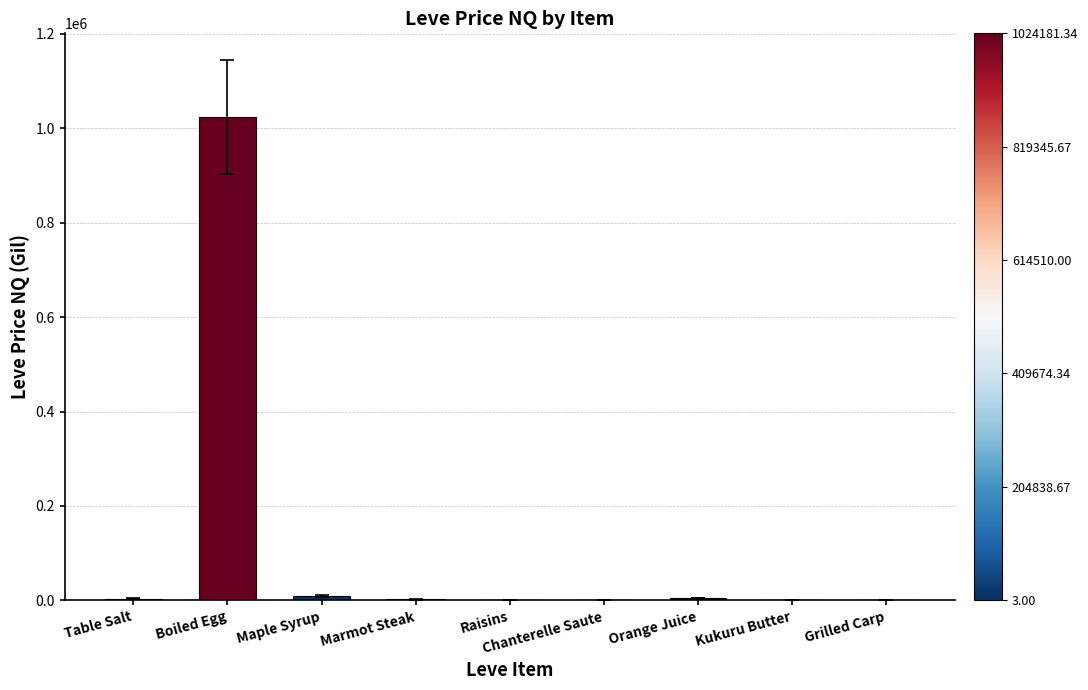

Which label corresponds to the largest value in the chart?

Boiled Egg